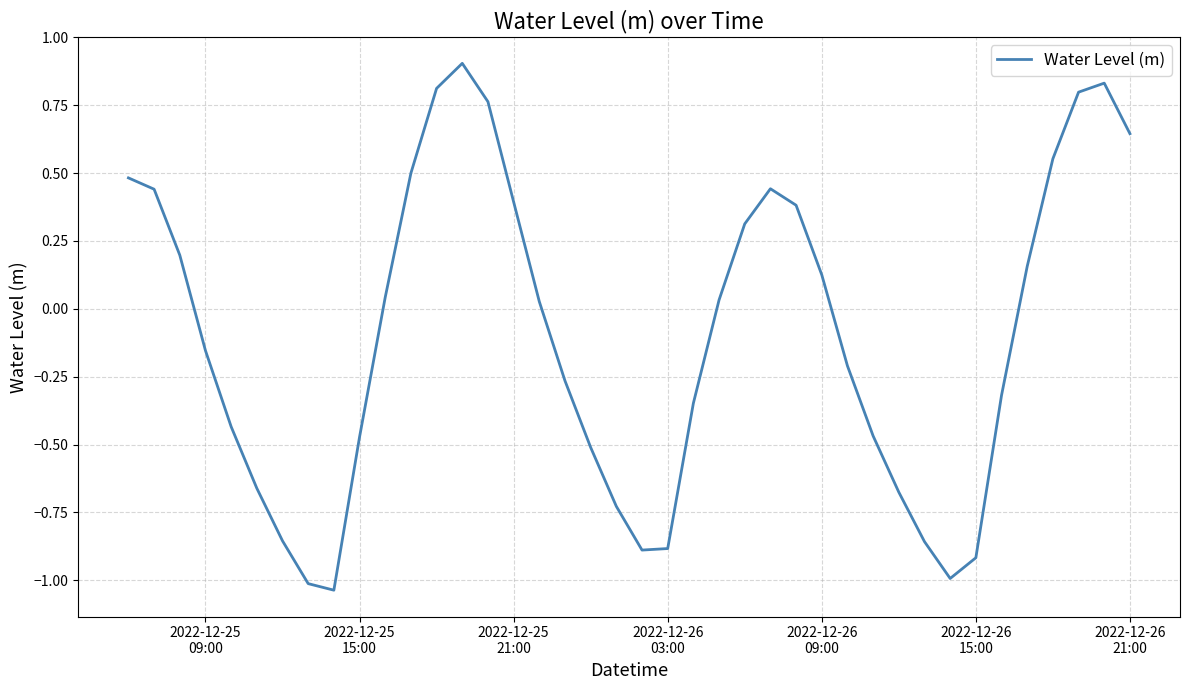

Count the number of values greater than 0.

20